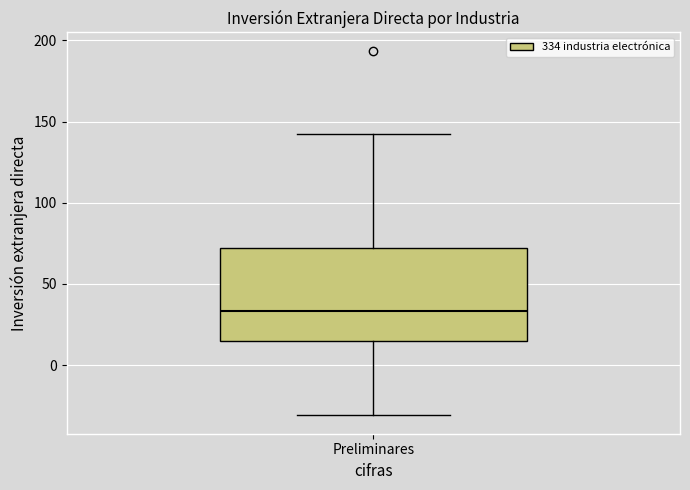

Transcribe this box plot: give where the median line is, the range the box spans, and where the two whiskers end, as read against the y-axis. The values are not printed on the chart, so give them approximately, as read against the axis.

median 35, box 15 to 70, whiskers -30 to 140